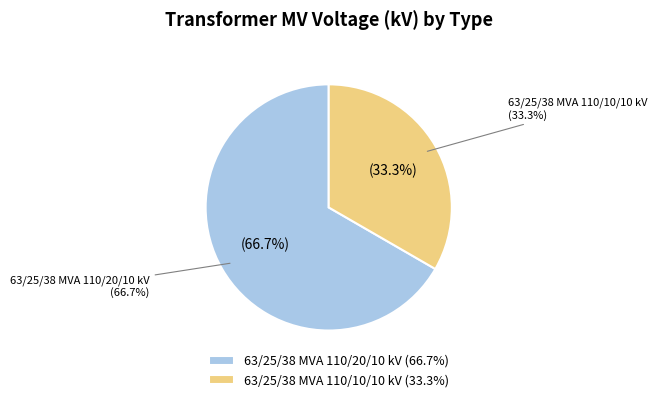

To the nearest percent, what percentage of the pie is 63/25/38 MVA 110/10/10 kV?

33%